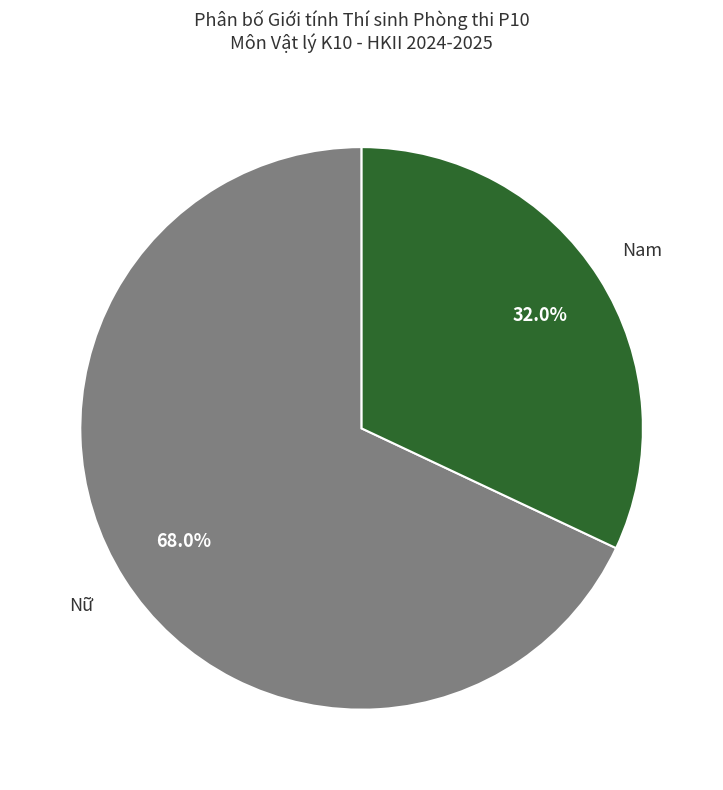

To the nearest percent, what is the average slice percentage?

50%